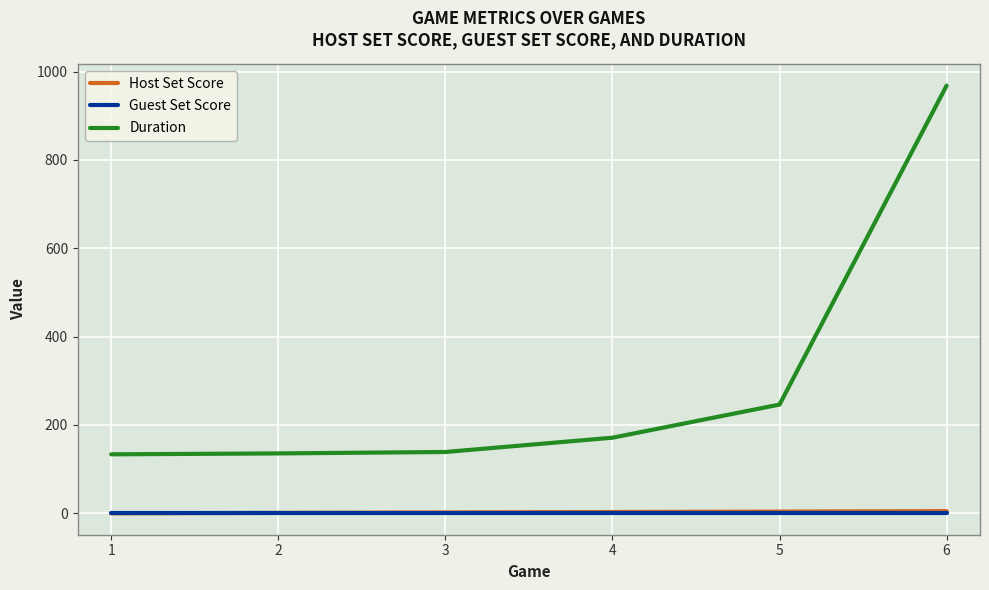

At which category is the sum across all series the highest?

6